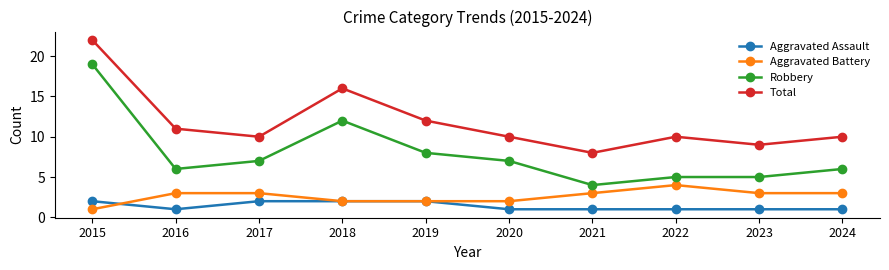

Reading left to right, transcribe all the data shown in this chart.

Aggravated Assault: 2015=2	2016=1	2017=2	2018=2	2019=2	2020=1	2021=1	2022=1	2023=1	2024=1
Aggravated Battery: 2015=1	2016=3	2017=3	2018=2	2019=2	2020=2	2021=3	2022=4	2023=3	2024=3
Robbery: 2015=19	2016=6	2017=7	2018=12	2019=8	2020=7	2021=4	2022=5	2023=5	2024=6
Total: 2015=22	2016=11	2017=10	2018=16	2019=12	2020=10	2021=8	2022=10	2023=9	2024=10